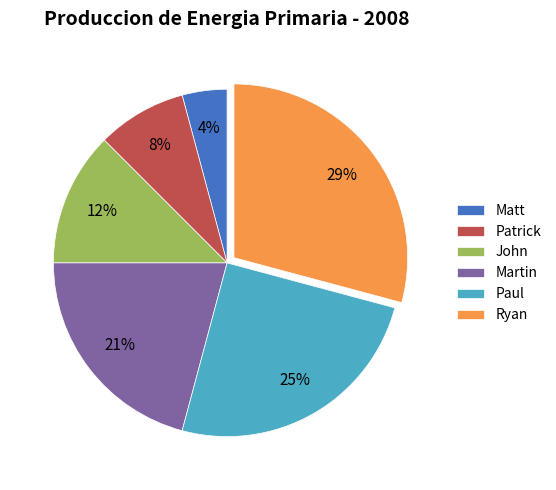

Is the sum of Matt and Patrick greater than half?

No